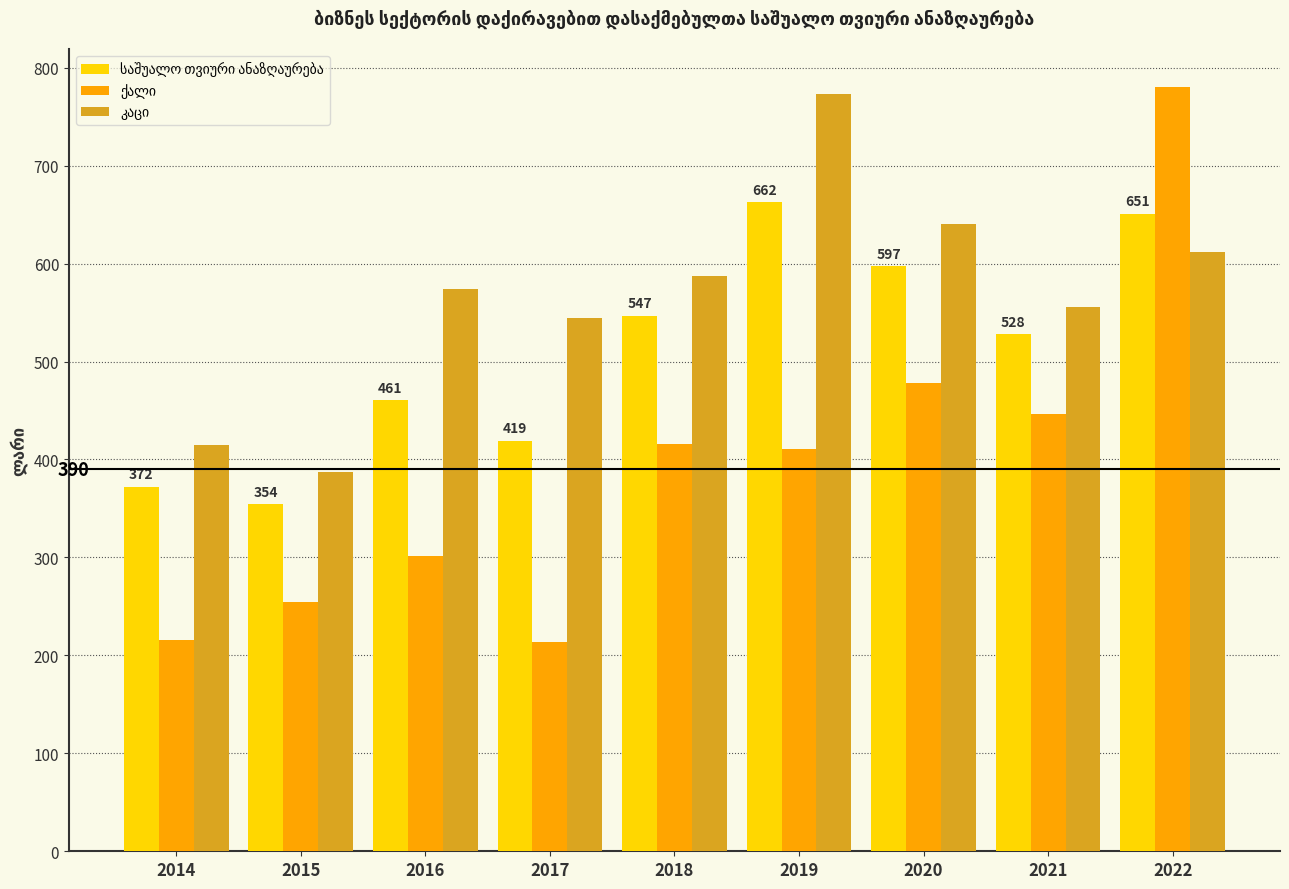

How many groups of bars are there?

9